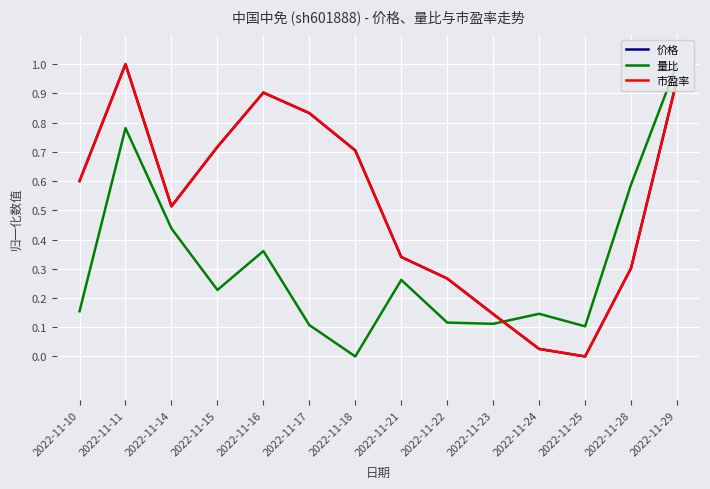

The value of 价格 at 2022-11-11 is 1.0. True or false?

True